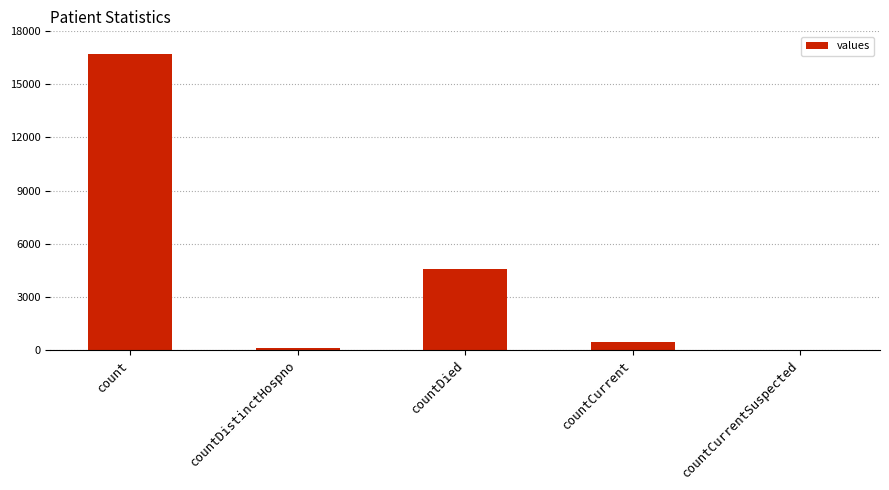

Are the bars horizontal?

No